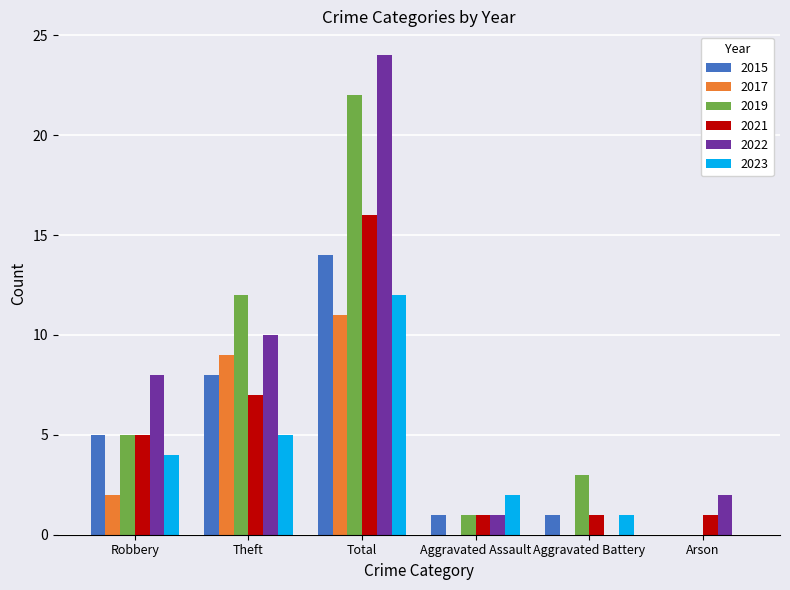

Are the bars horizontal?

No